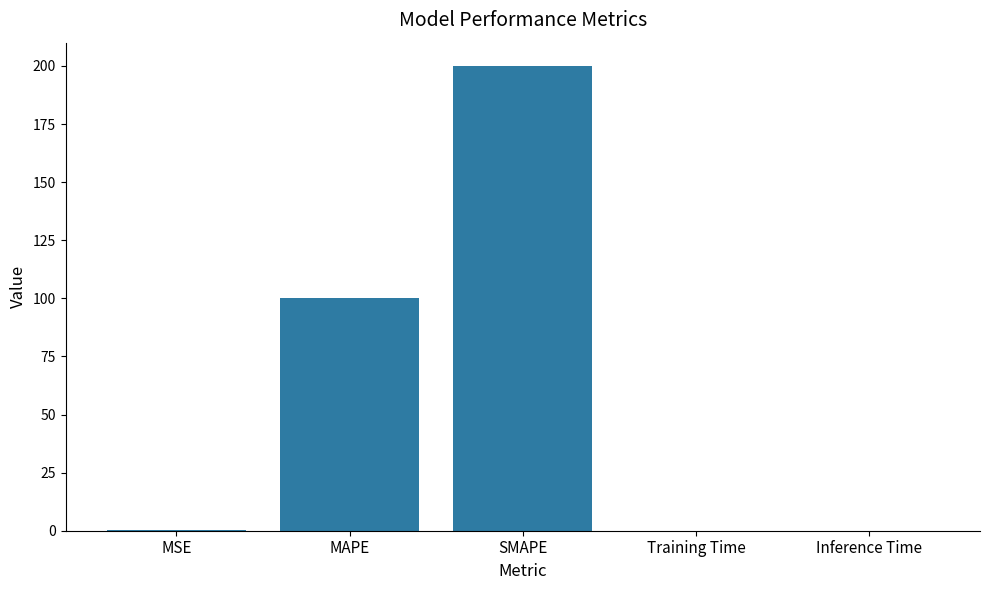

What is the sum of all values?

300.3